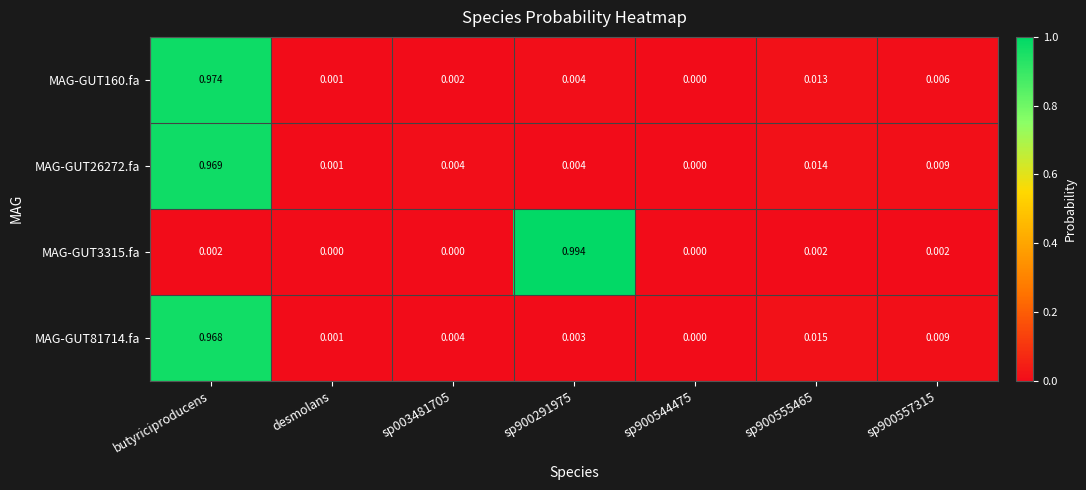

At which label does MAG-GUT26272.fa reach its peak?

butyriciproducens